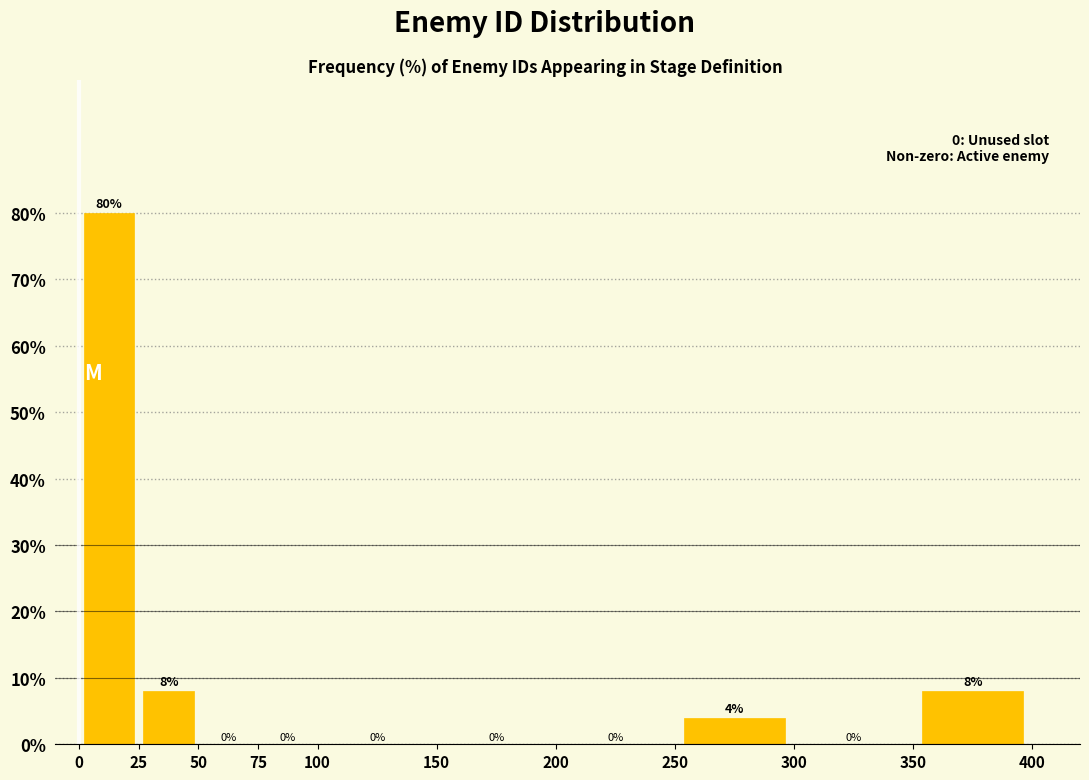

Reading left to right, list every bar in this chart as the range it spans on the x-axis followed by its height.

0 to 25: 80
25 to 50: 8
50 to 75: 0
75 to 100: 0
100 to 150: 0
150 to 200: 0
200 to 250: 0
250 to 300: 4
300 to 350: 0
350 to 400: 8